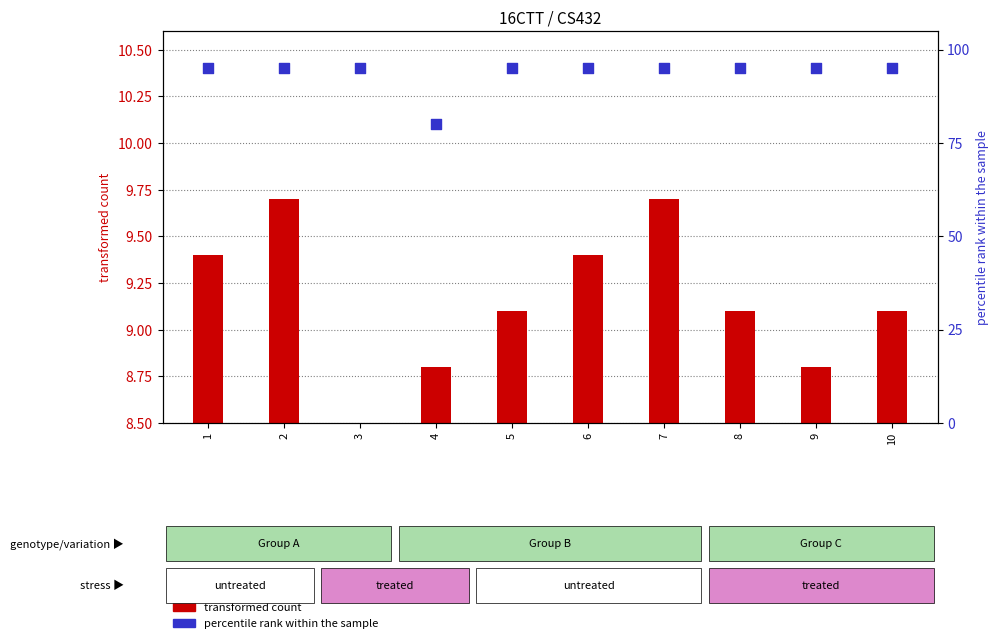

Between 10 and 2, which is larger?

10